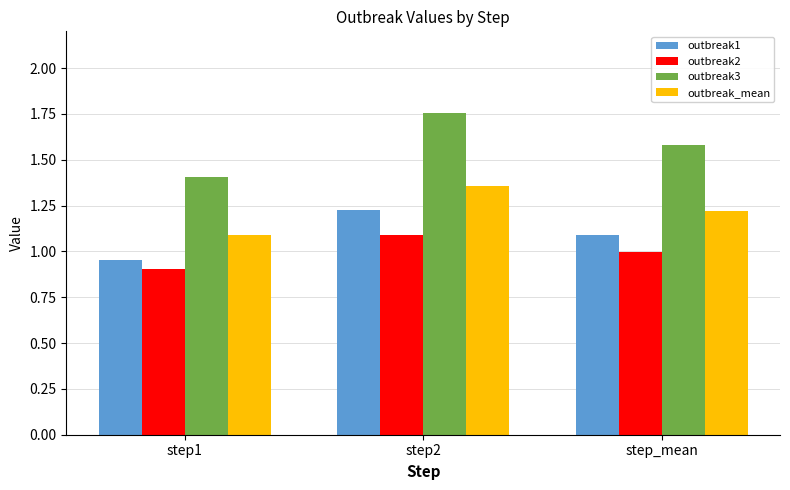

What is the sum of the outbreak_mean values at step1 and step_mean?

2.3